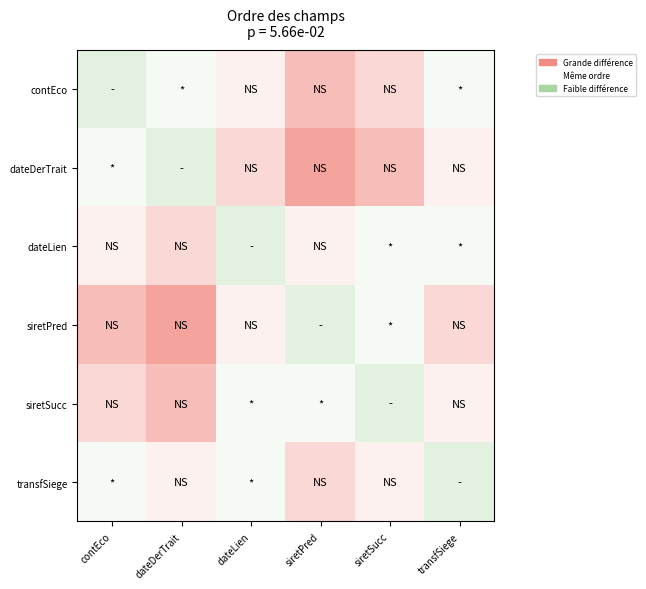

Reading left to right, list all the values displayed in this chart.

contEco: contEco=0.0	dateDerTrait=-0.2	dateLien=-0.3	siretPred=-0.7	siretSucc=-0.5	transfSiege=-0.2
dateDerTrait: contEco=-0.2	dateDerTrait=0.0	dateLien=-0.5	siretPred=-0.8	siretSucc=-0.7	transfSiege=-0.3
dateLien: contEco=-0.3	dateDerTrait=-0.5	dateLien=0.0	siretPred=-0.3	siretSucc=-0.2	transfSiege=-0.2
siretPred: contEco=-0.7	dateDerTrait=-0.8	dateLien=-0.3	siretPred=0.0	siretSucc=-0.2	transfSiege=-0.5
siretSucc: contEco=-0.5	dateDerTrait=-0.7	dateLien=-0.2	siretPred=-0.2	siretSucc=0.0	transfSiege=-0.3
transfSiege: contEco=-0.2	dateDerTrait=-0.3	dateLien=-0.2	siretPred=-0.5	siretSucc=-0.3	transfSiege=0.0